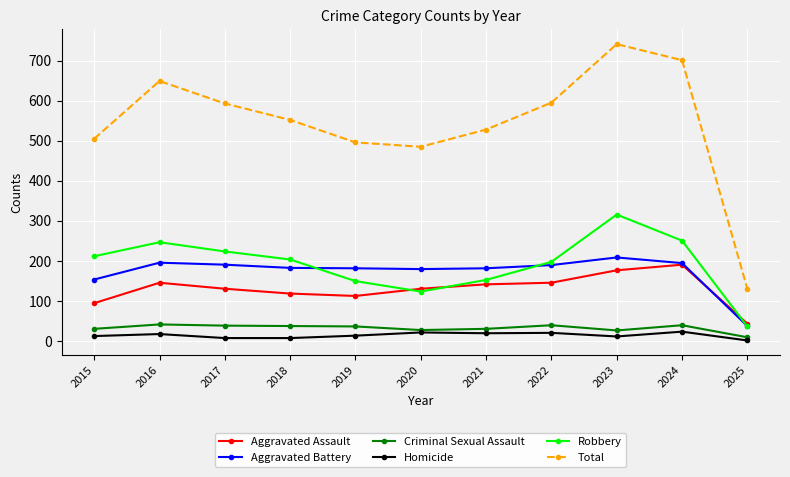

What is the maximum value shown in the chart?

741